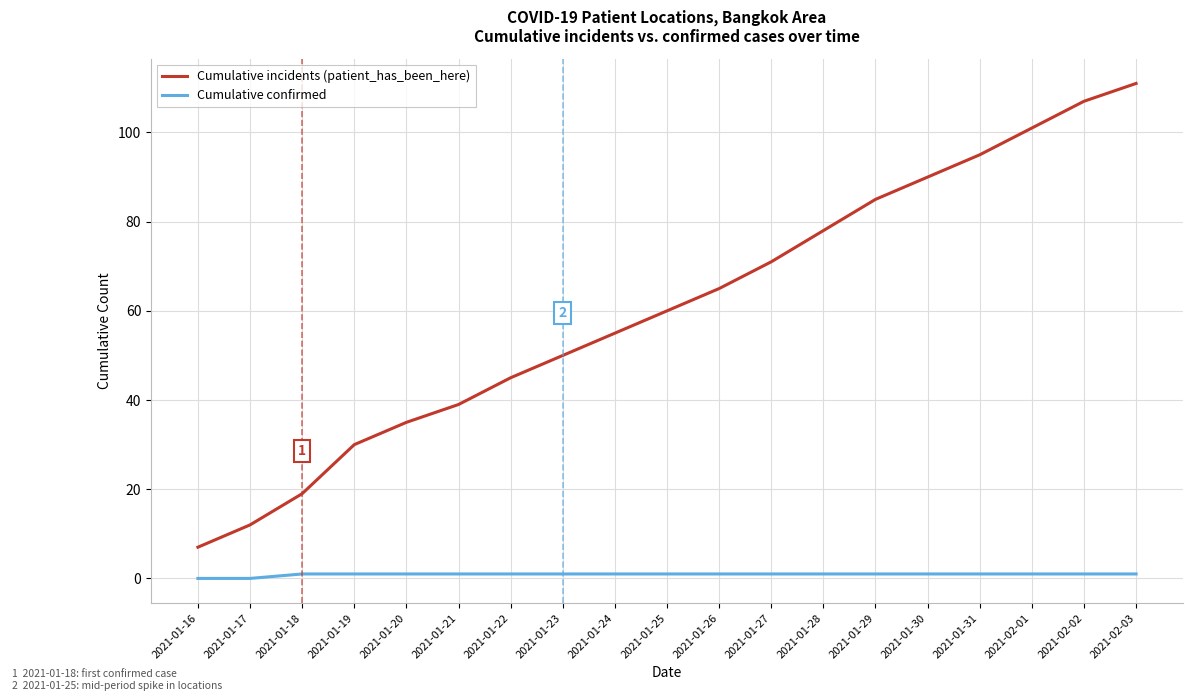

At how many categories does at least one series exceed 40?

13